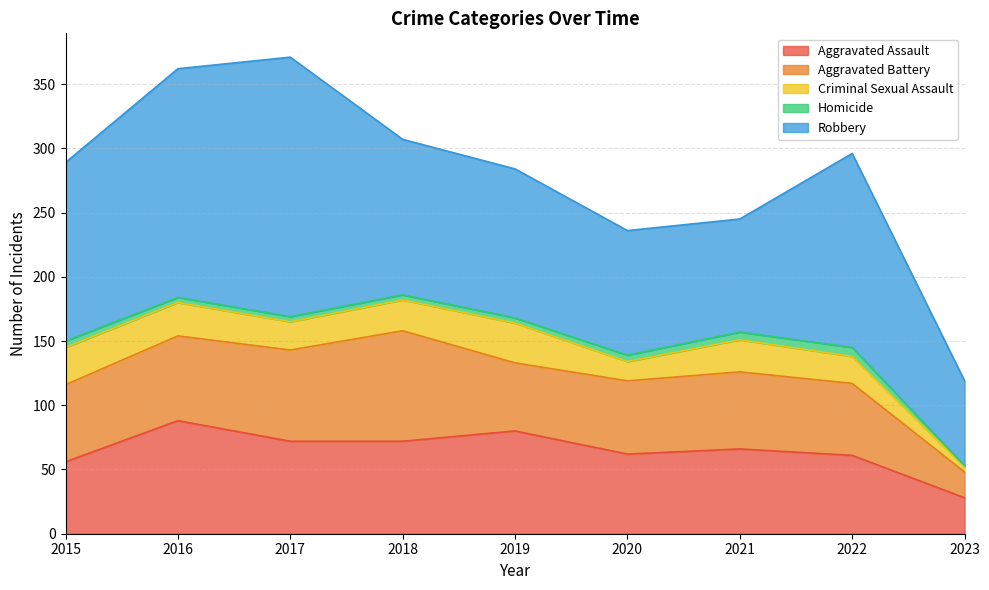

Reading left to right, list all the values displayed in this chart.

Aggravated Assault: 2015=56	2016=88	2017=72	2018=72	2019=80	2020=62	2021=66	2022=61	2023=28
Aggravated Battery: 2015=60	2016=66	2017=71	2018=86	2019=53	2020=57	2021=60	2022=56	2023=20
Criminal Sexual Assault: 2015=29	2016=26	2017=22	2018=24	2019=31	2020=15	2021=25	2022=21	2023=4
Homicide: 2015=5	2016=4	2017=4	2018=4	2019=4	2020=5	2021=6	2022=7	2023=1
Robbery: 2015=139	2016=178	2017=202	2018=121	2019=116	2020=97	2021=88	2022=151	2023=66